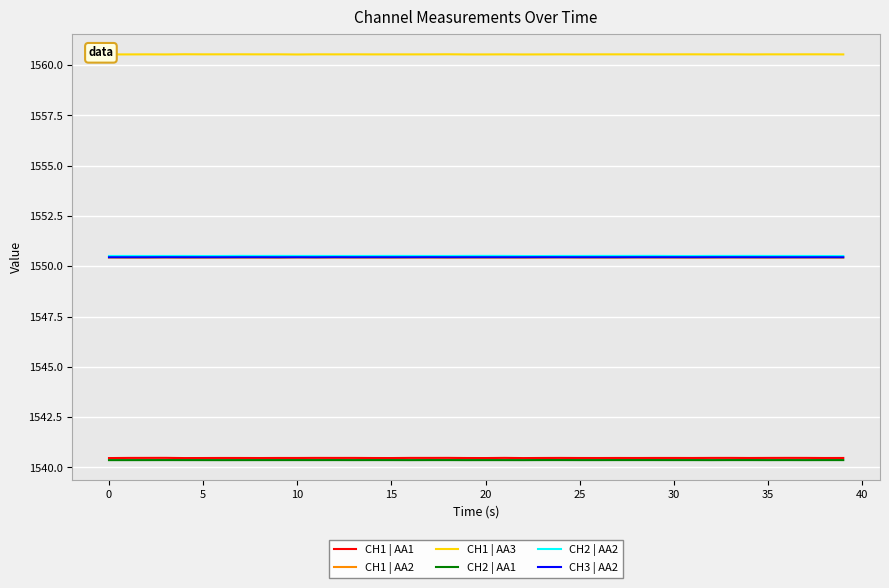

Which series has the largest total across all categories?

CH1 | AA3